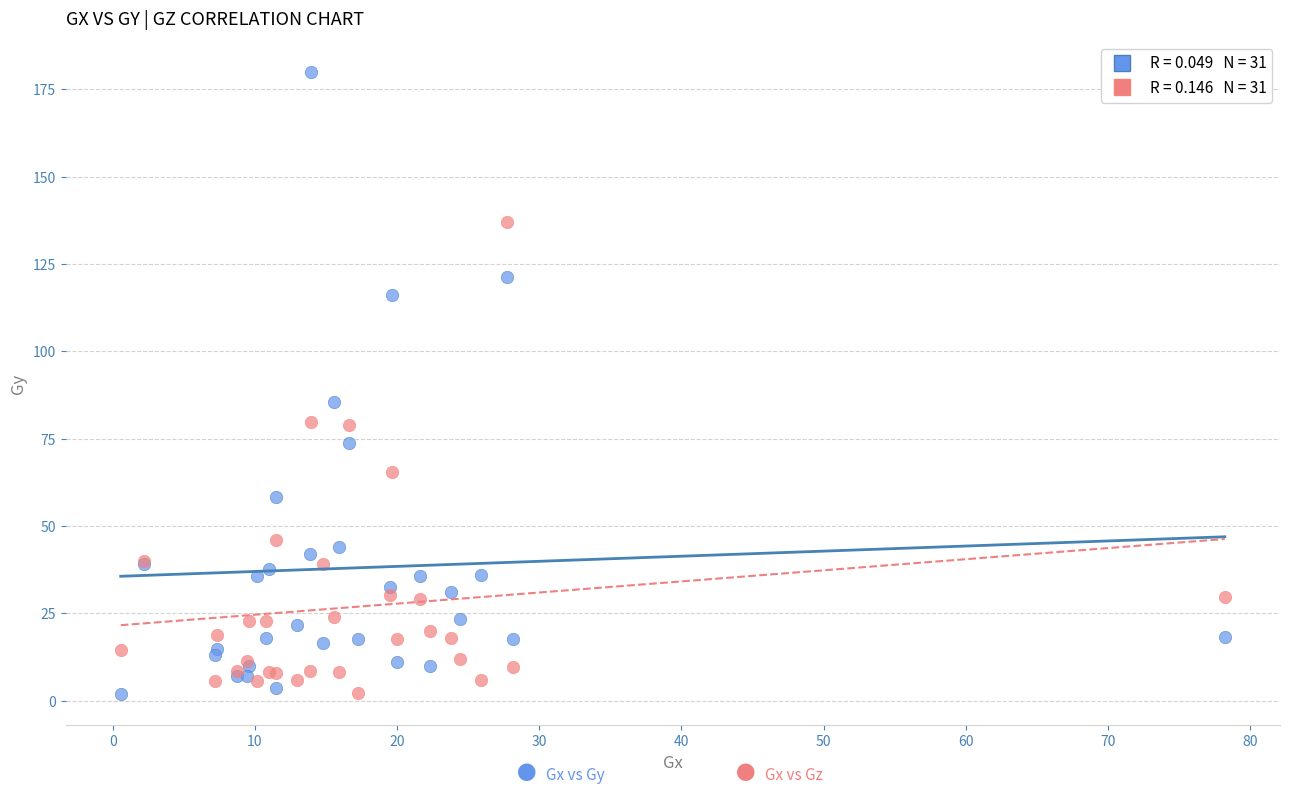

Across all series, what Y value is closest to 90?

85.5